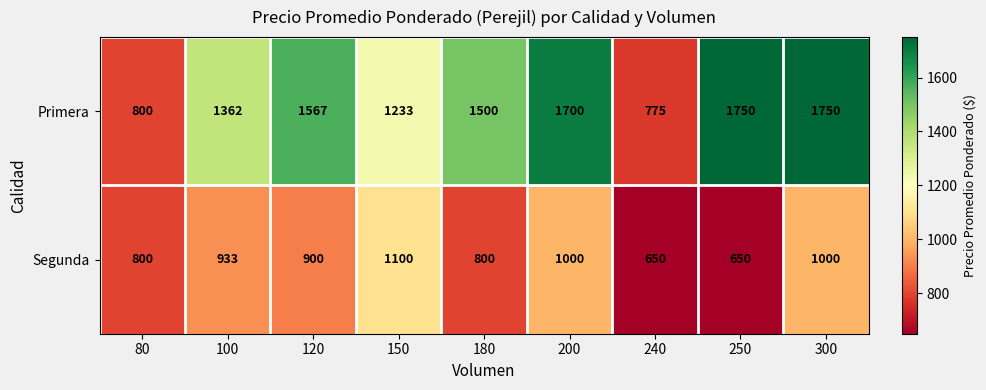

What is the minimum value shown in the chart?

650